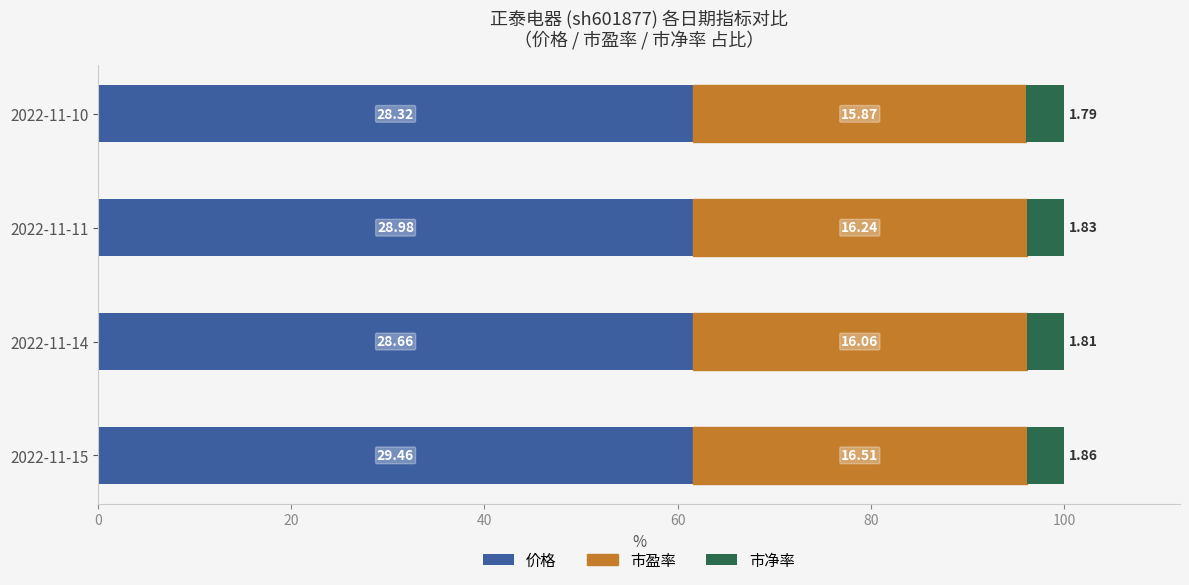

What are all the series names shown in the legend?

价格, 市盈率, 市净率